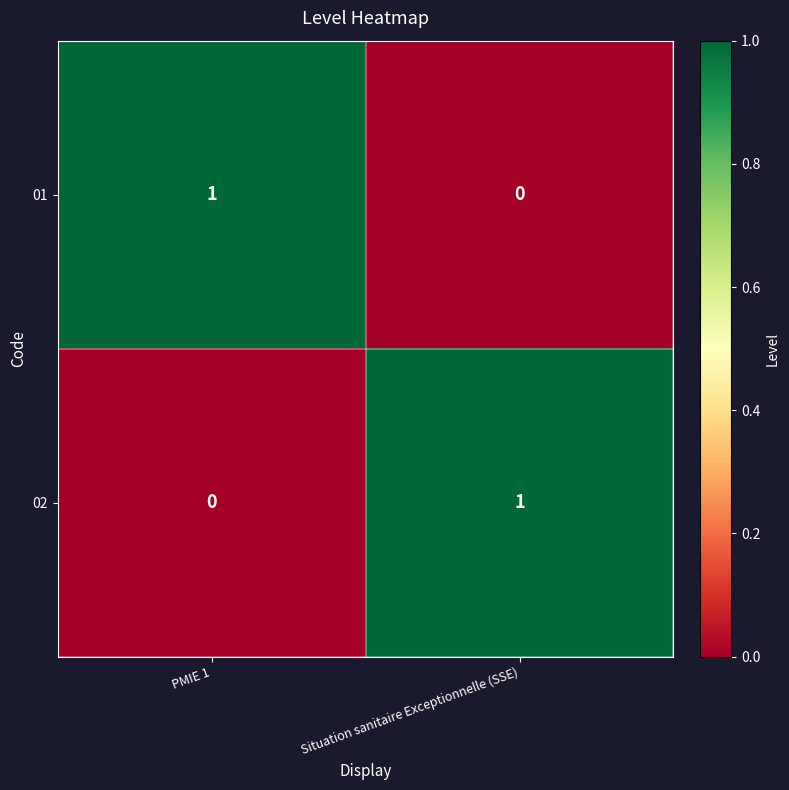

Is the value of 02 at Situation sanitaire Exceptionnelle (SSE) greater than the value of 01 at Situation sanitaire Exceptionnelle (SSE)?

Yes